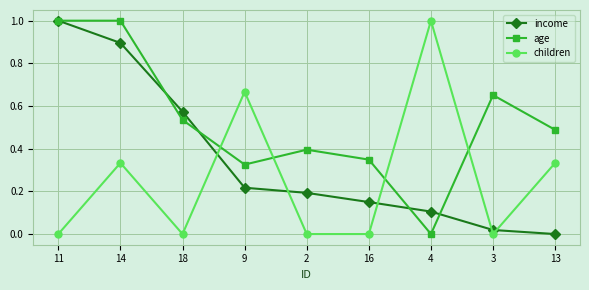

Rank the series by their average value, from lowest to highest.

children, income, age